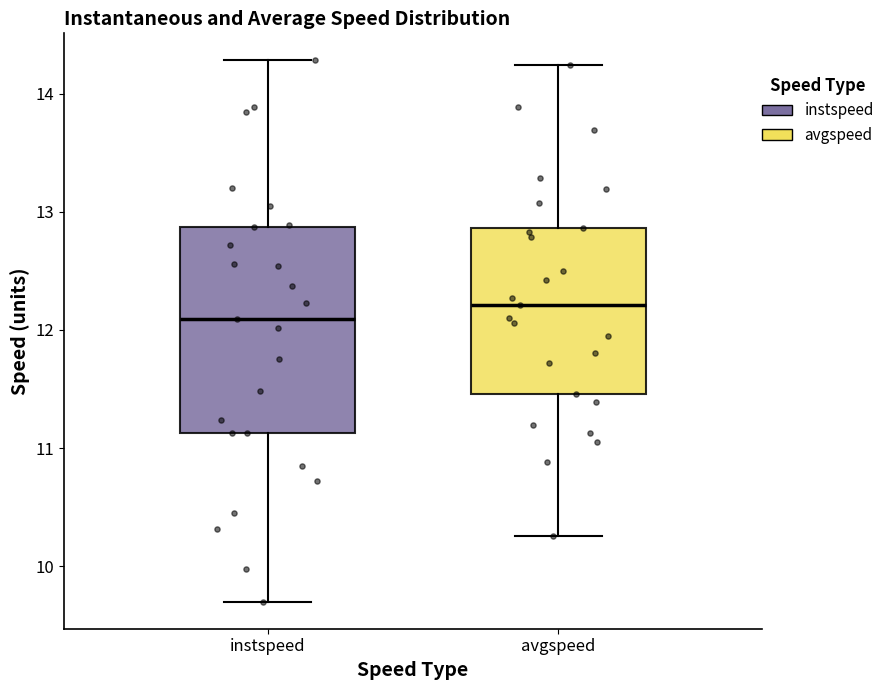

Which box's median line is the lowest?

instspeed